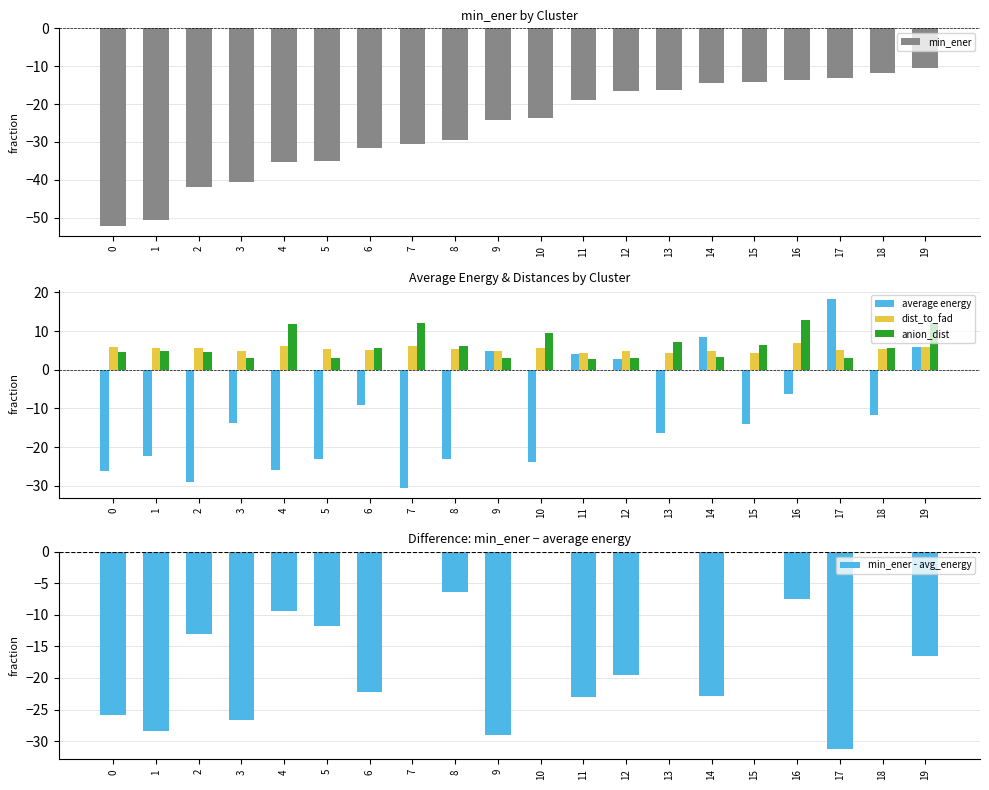

What is the maximum value for dist_to_fad?

7.0